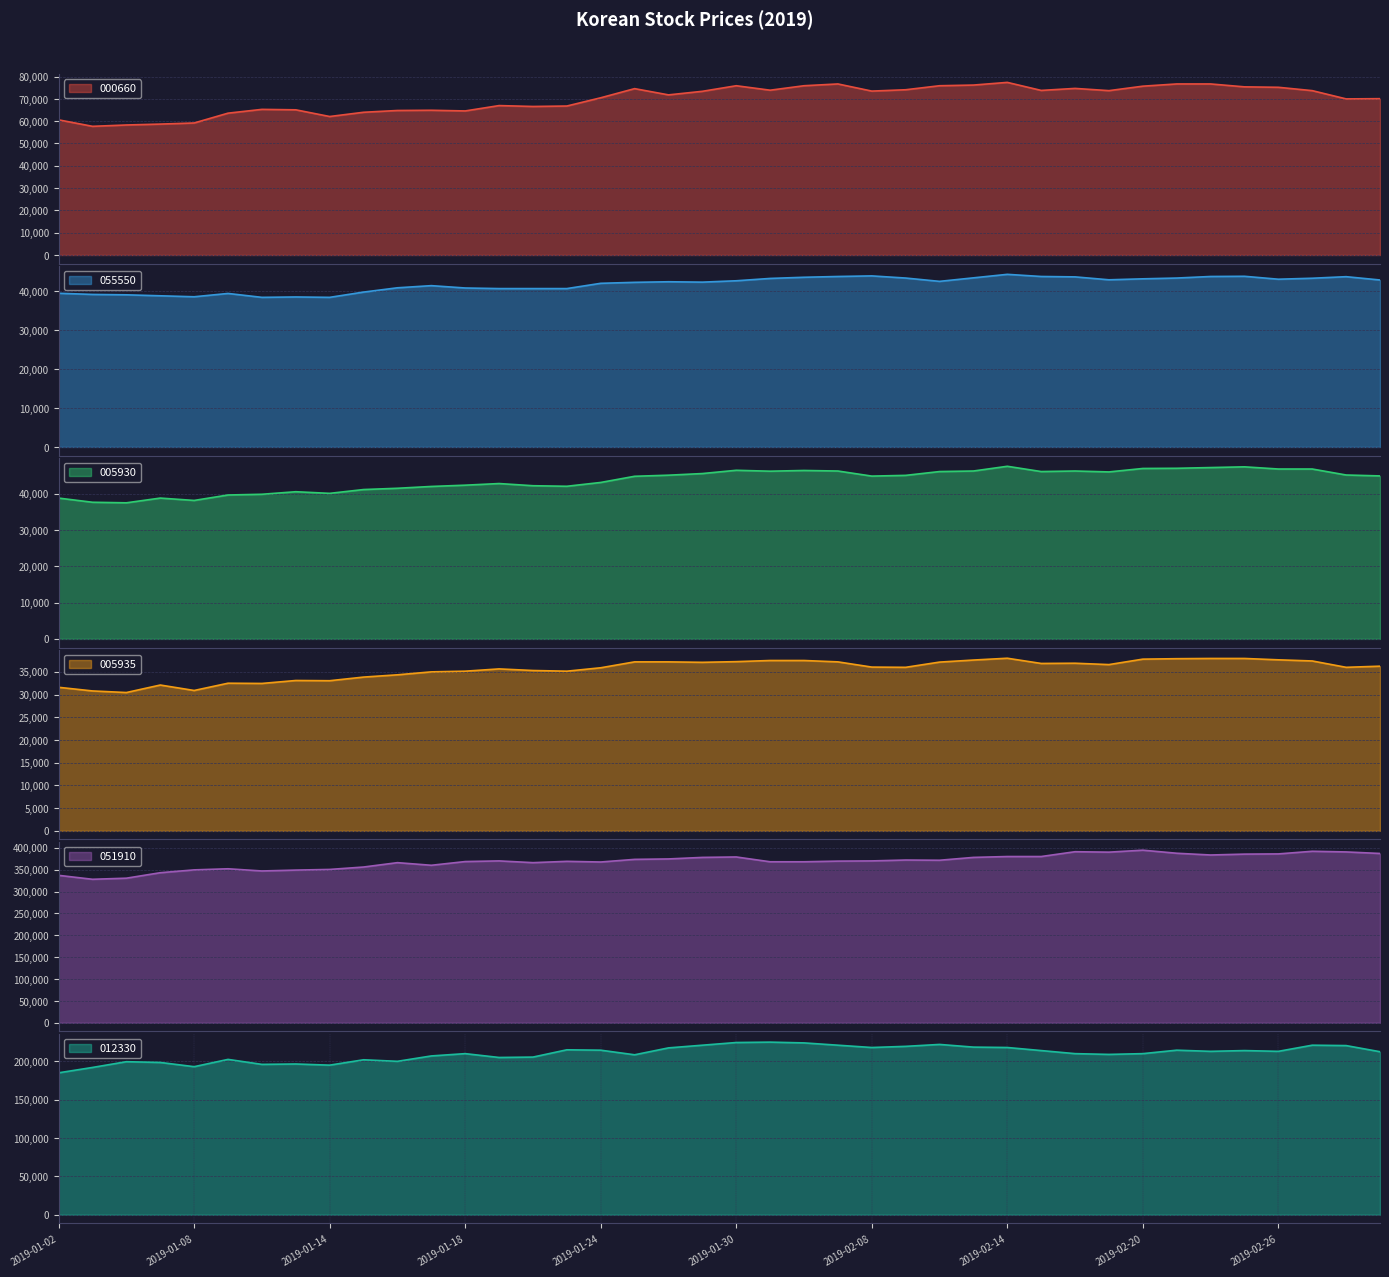

In 055550, how many points are higher than both neighbors (excluding endpoints)?

8